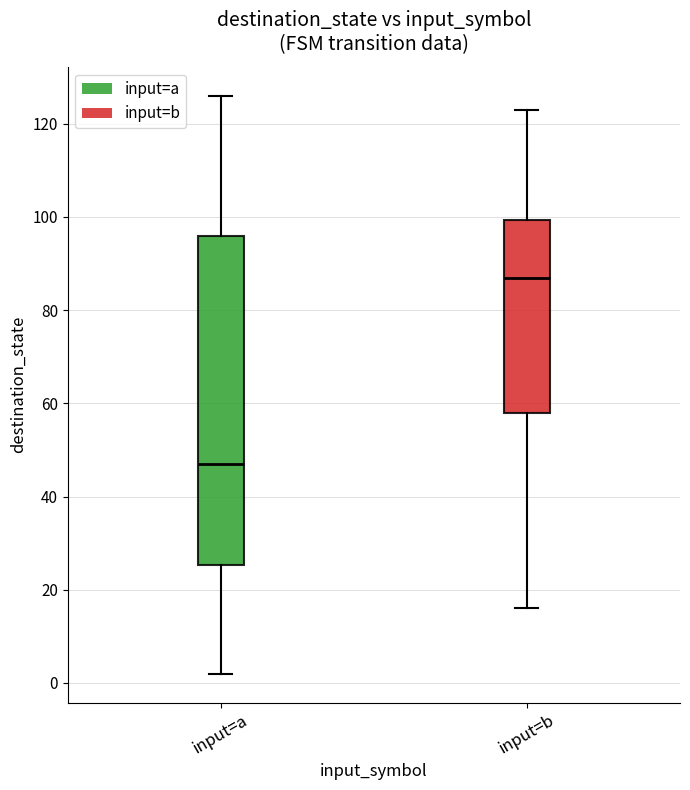

Which box's median line is the lowest?

input=a